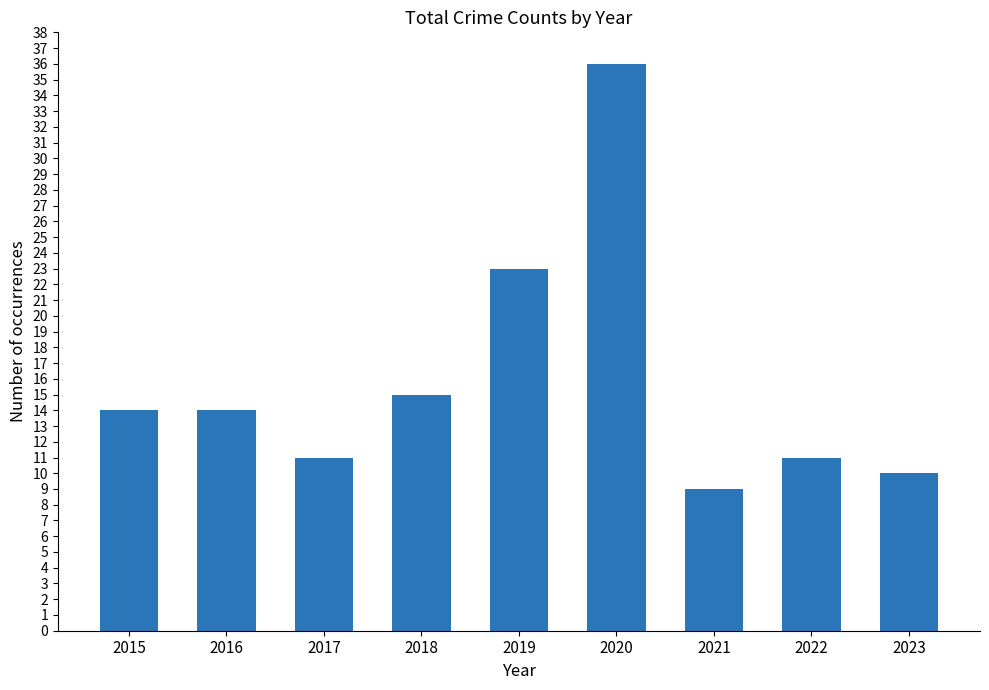

The chart shows a value of 23 at 2019. True or false?

True